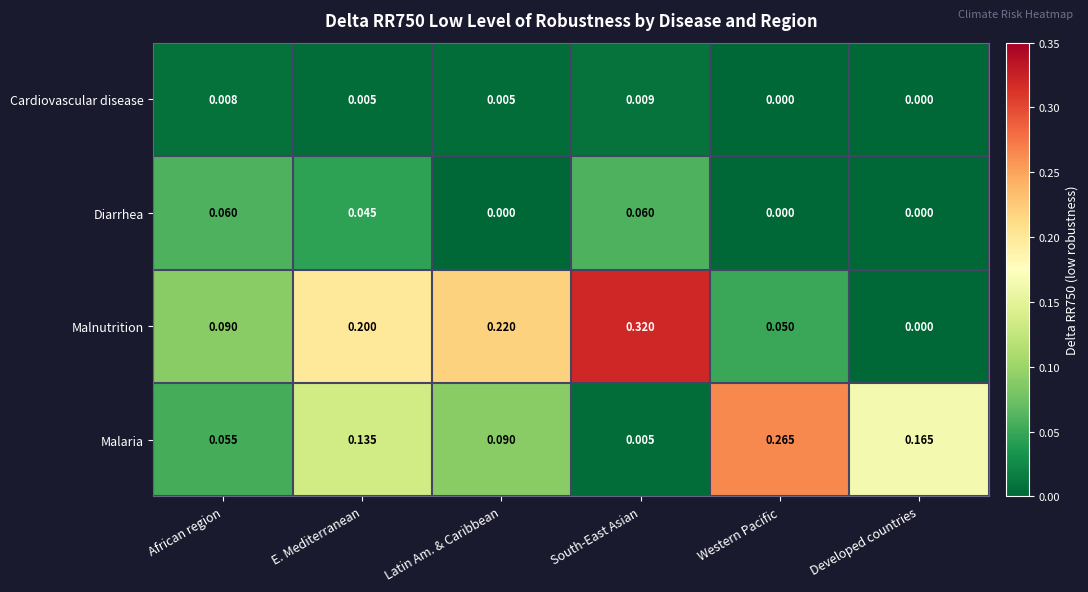

Rank the series at African region from lowest to highest value.

Cardiovascular disease, Malaria, Diarrhea, Malnutrition